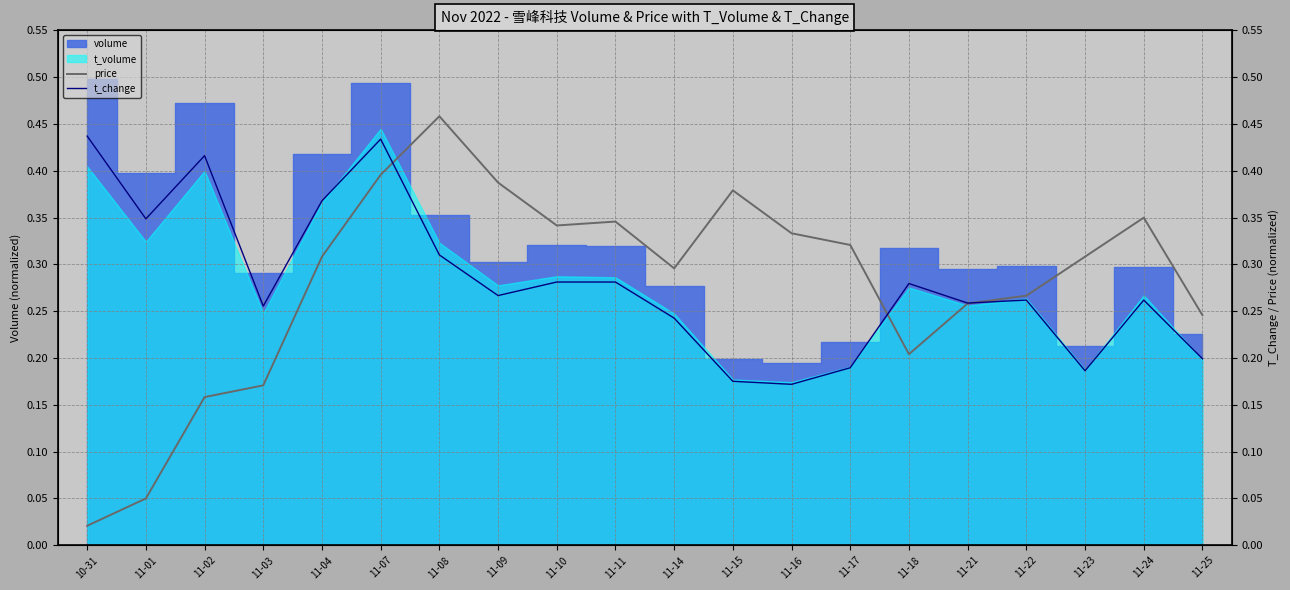

What is the label of the 3rd point from the left?

11-02